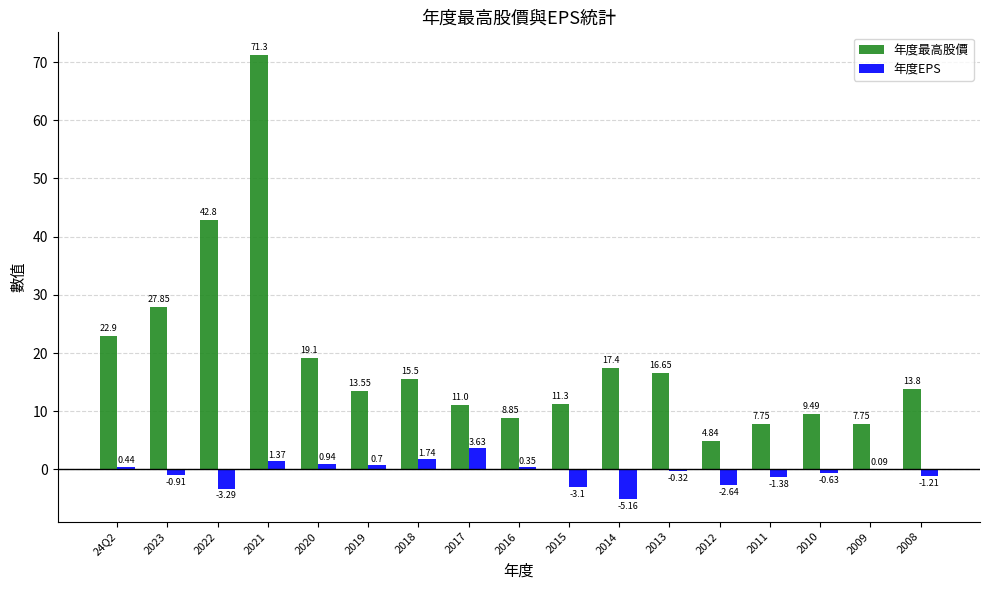

Is it true that 年度EPS equals -2.1 at 2014?

False